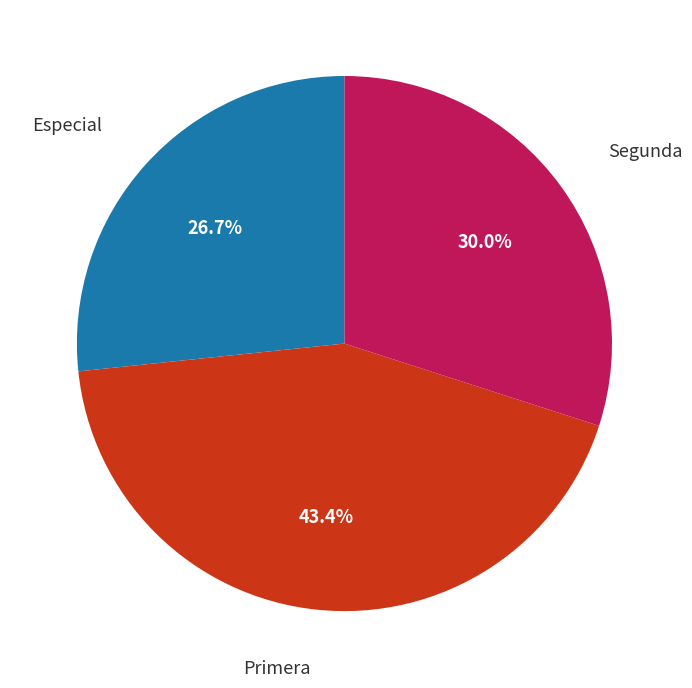

Does any single category account for the majority?

No